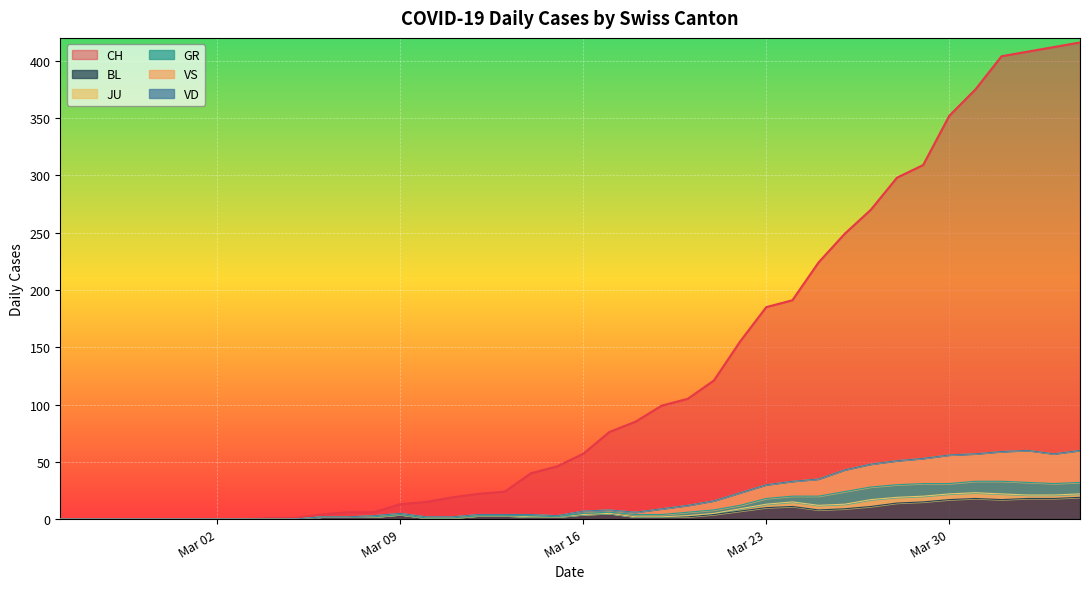

What is the maximum value for BL?

19